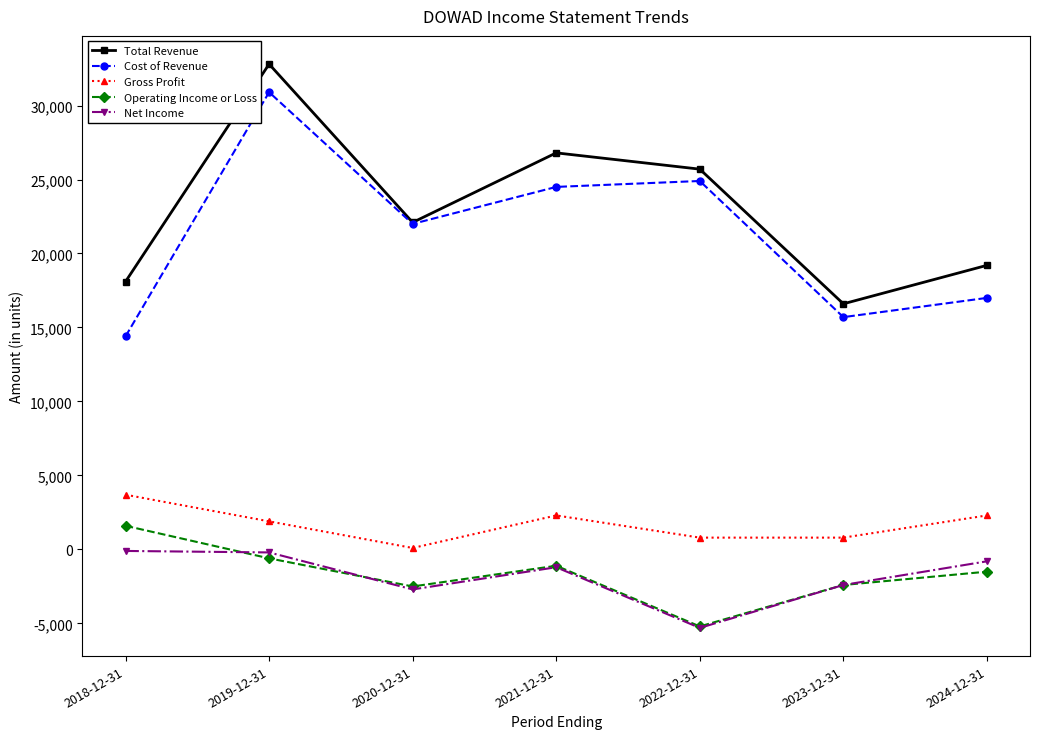

True or false: Gross Profit and Cost of Revenue cross at least once.

False